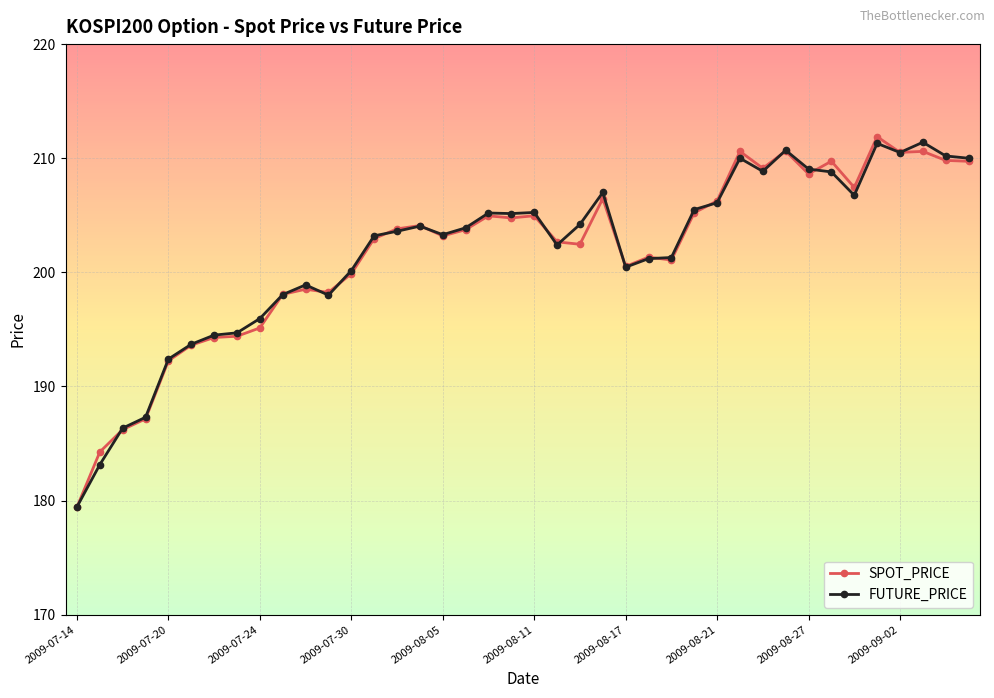

What is the greatest value displayed?

211.9